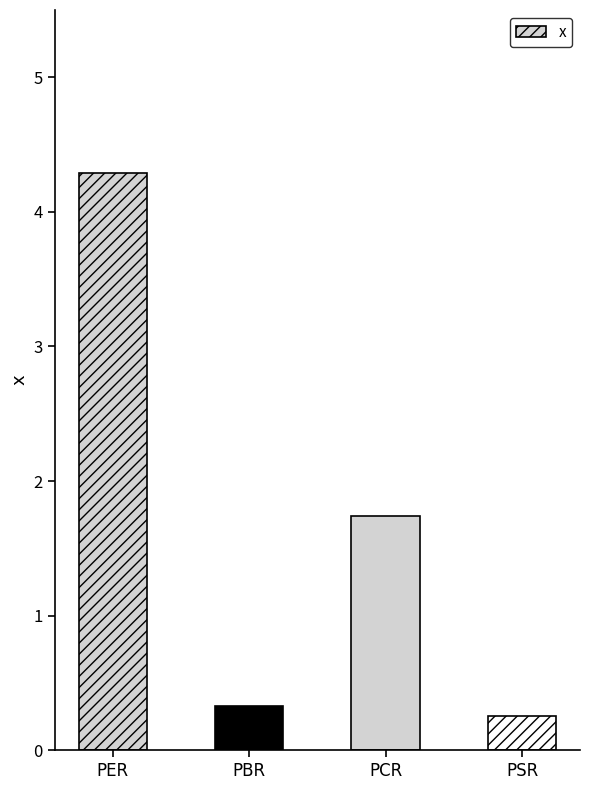

What is the average value?

1.7